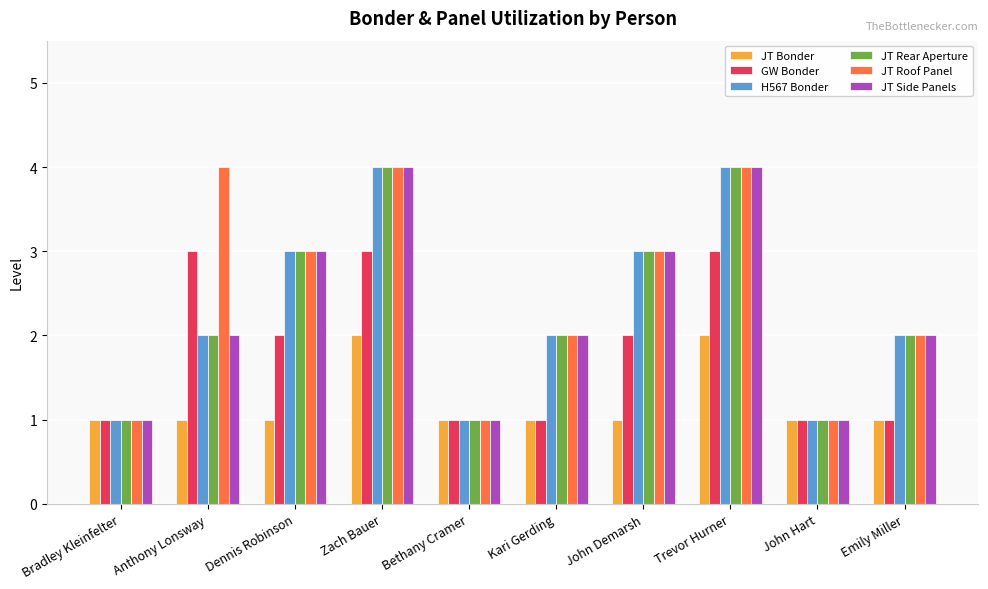

What is the maximum value for JT Rear Aperture?

4